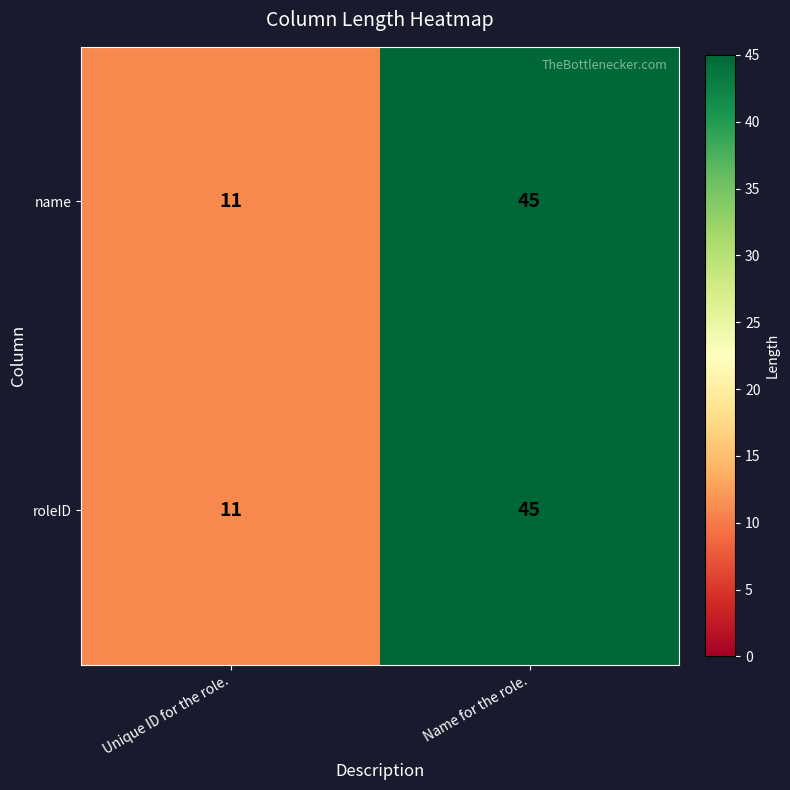

What is the sum of all roleID values?

56